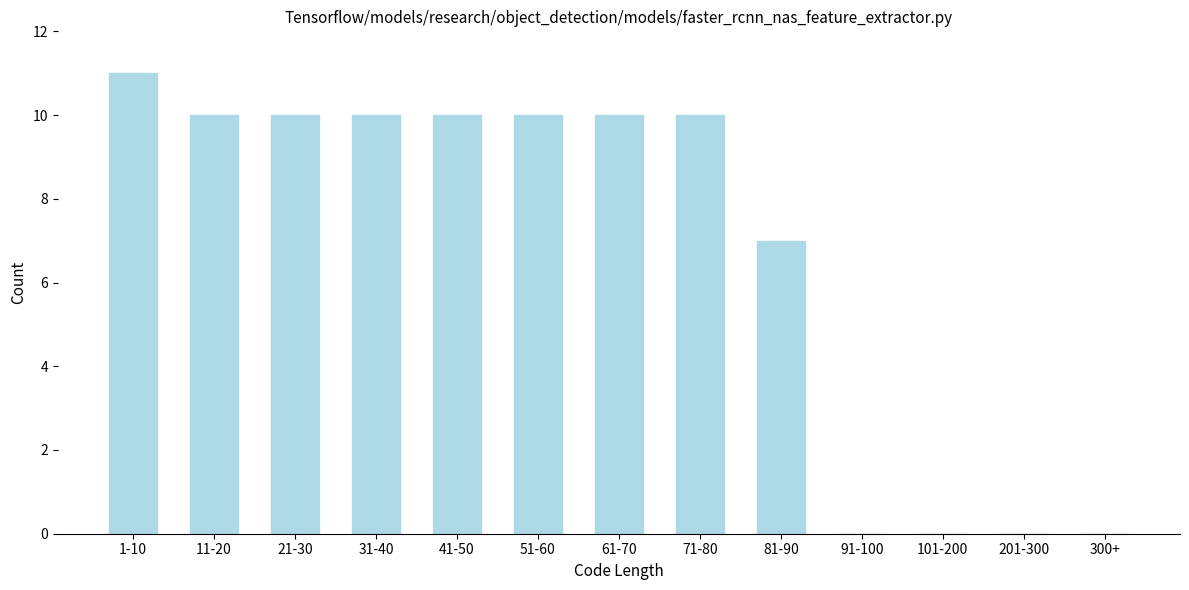

Reading left to right, transcribe all the data shown in this chart.

1-10=11	11-20=10	21-30=10	31-40=10	41-50=10	51-60=10	61-70=10	71-80=10	81-90=7	91-100=0	101-200=0	201-300=0	300+=0